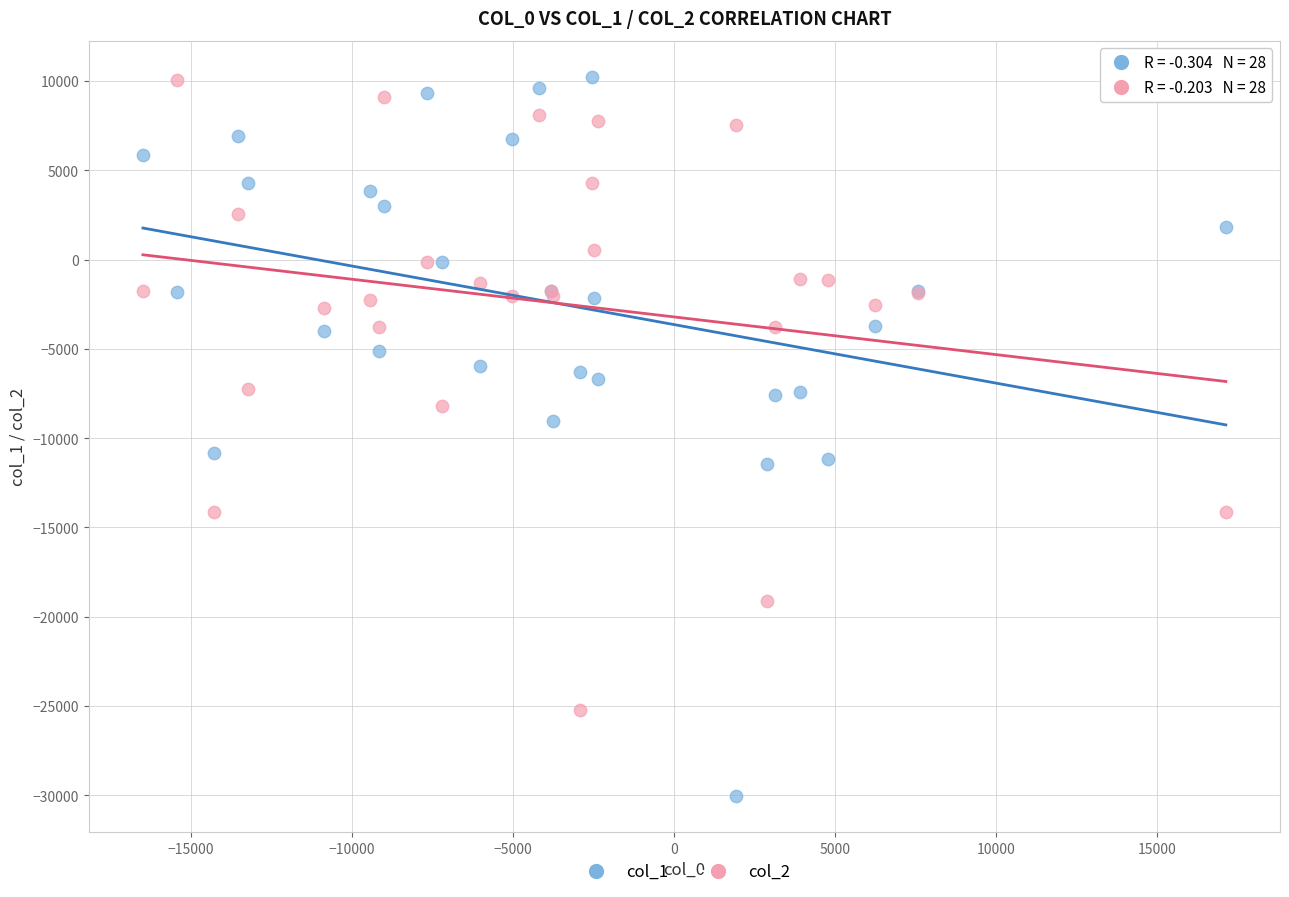

Which series has the largest Y range (max minus min)?

col_1